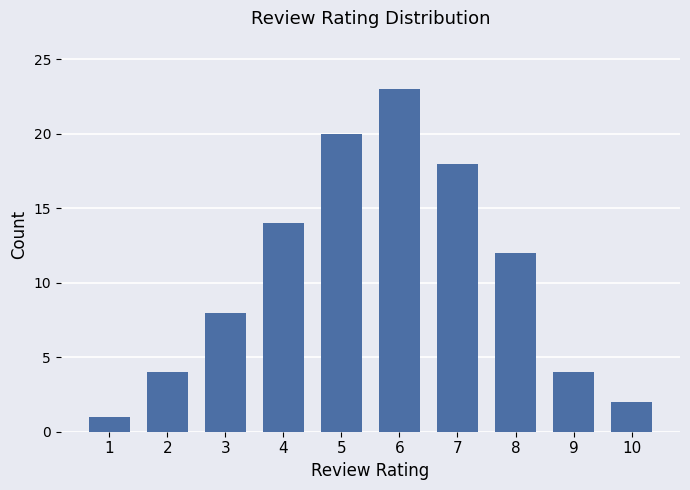

Which label corresponds to the smallest value in the chart?

1